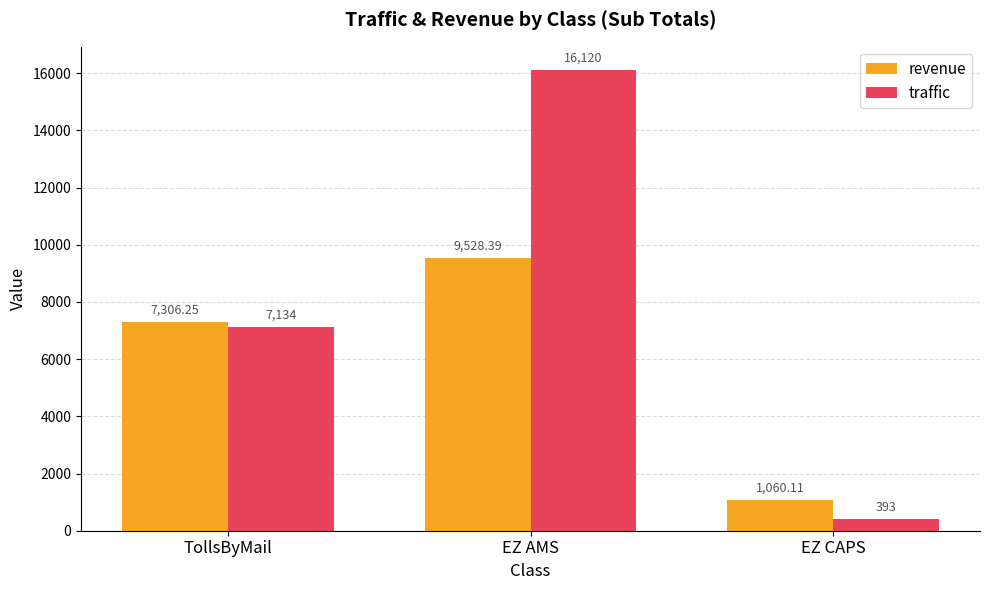

What value does the revenue series have at EZ AMS?

9528.4